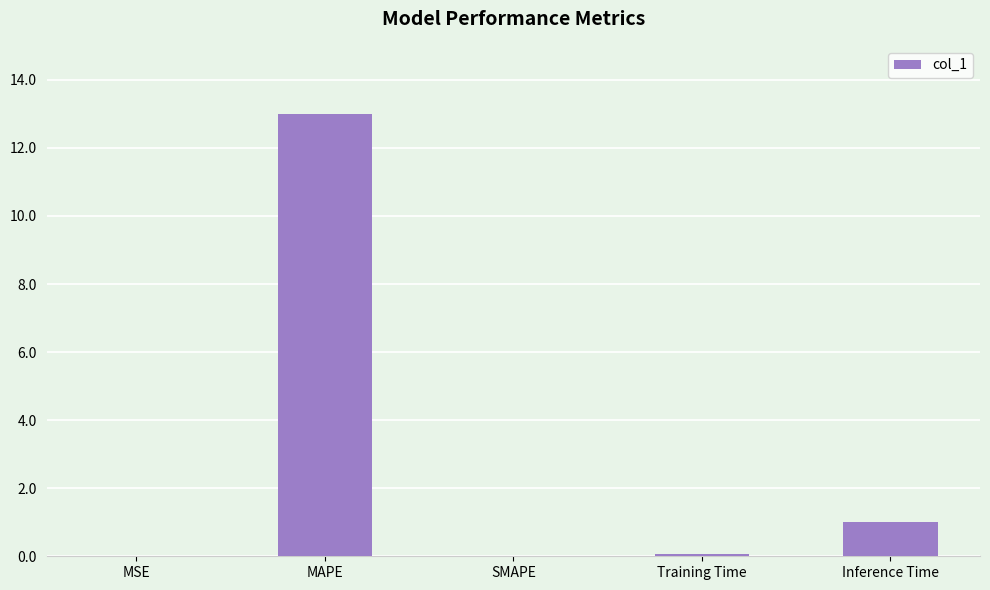

Where is the data nearest to the value 6?

Inference Time